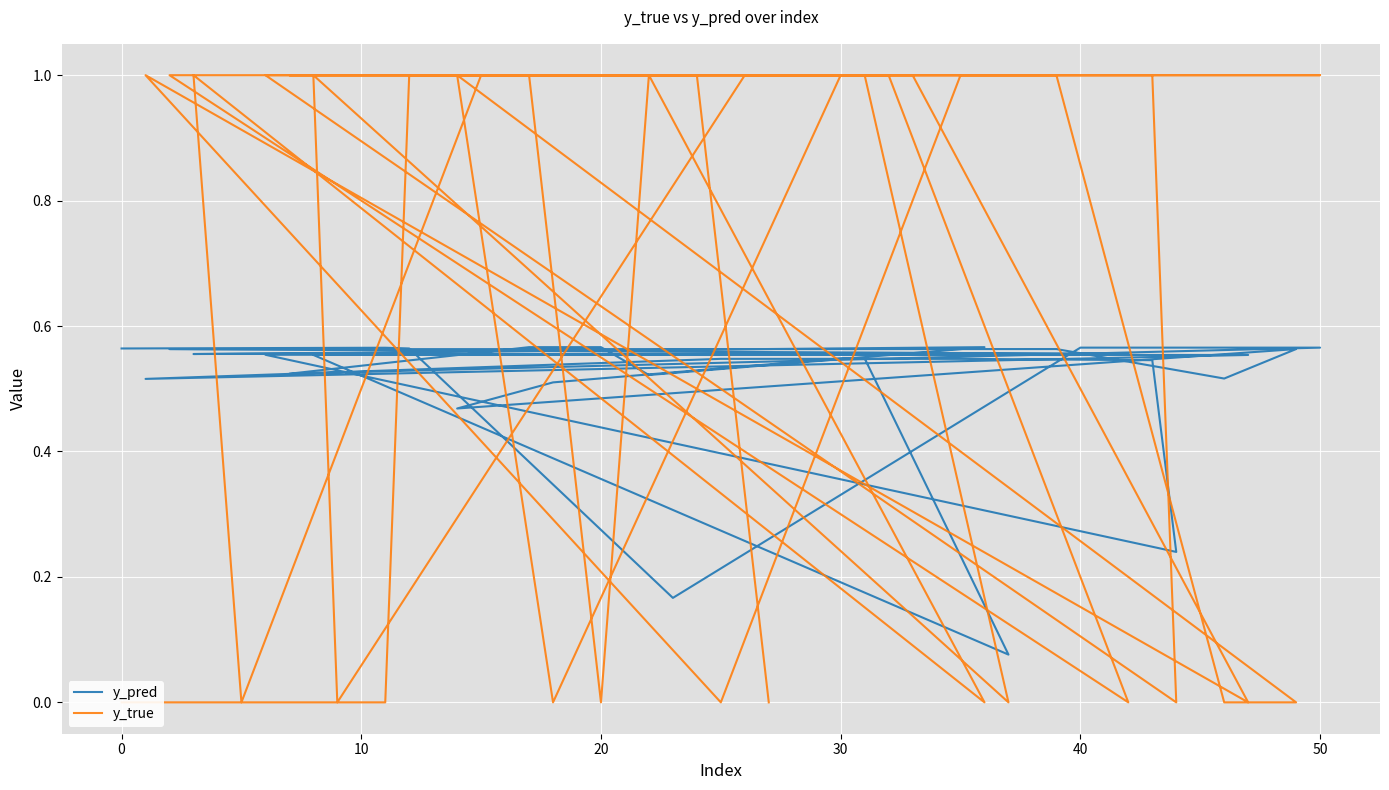

Rank the series by their average value, from lowest to highest.

y_pred, y_true